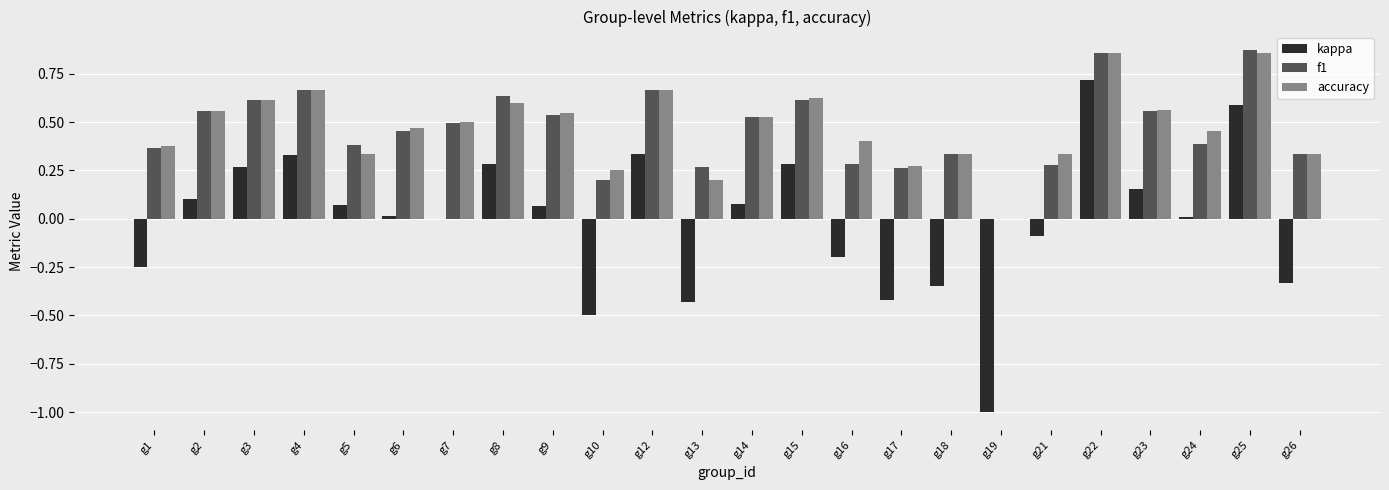

The value of kappa at g16 is -0.3. True or false?

False